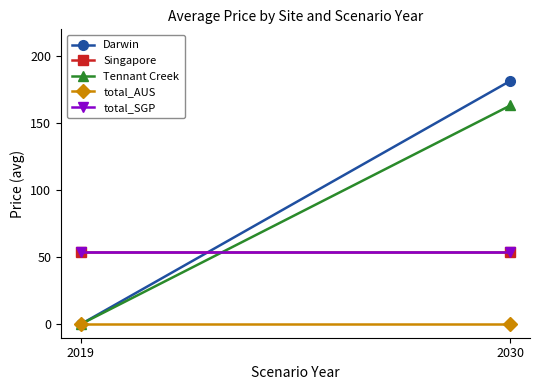

Reading left to right, what are all the values shown in this chart?

Darwin: 0.0	181.6
Singapore: 53.7	53.7
Tennant Creek: 0.0	163.3
total_AUS: 0.0	0.0
total_SGP: 53.7	53.7